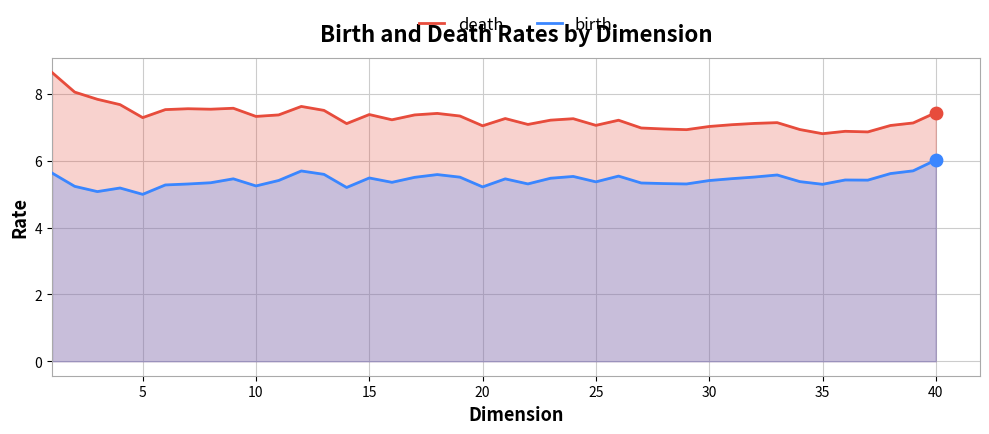

Which series contains the highest Y value?

death